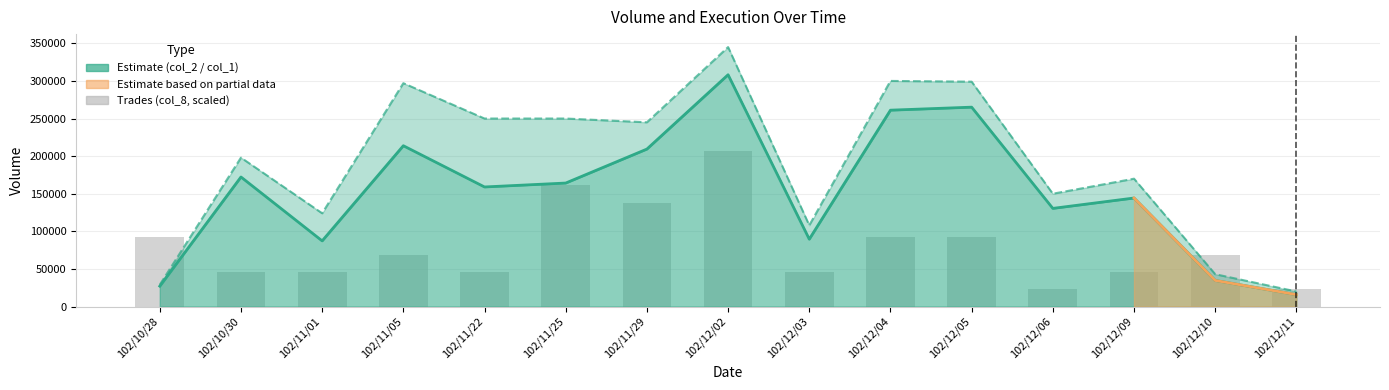

Reading left to right, what are all the values shown in this chart?

92000	46000	46000	69000	46000	161000	138000	207000	46000	92000	92000	23000	46000	69000	23000